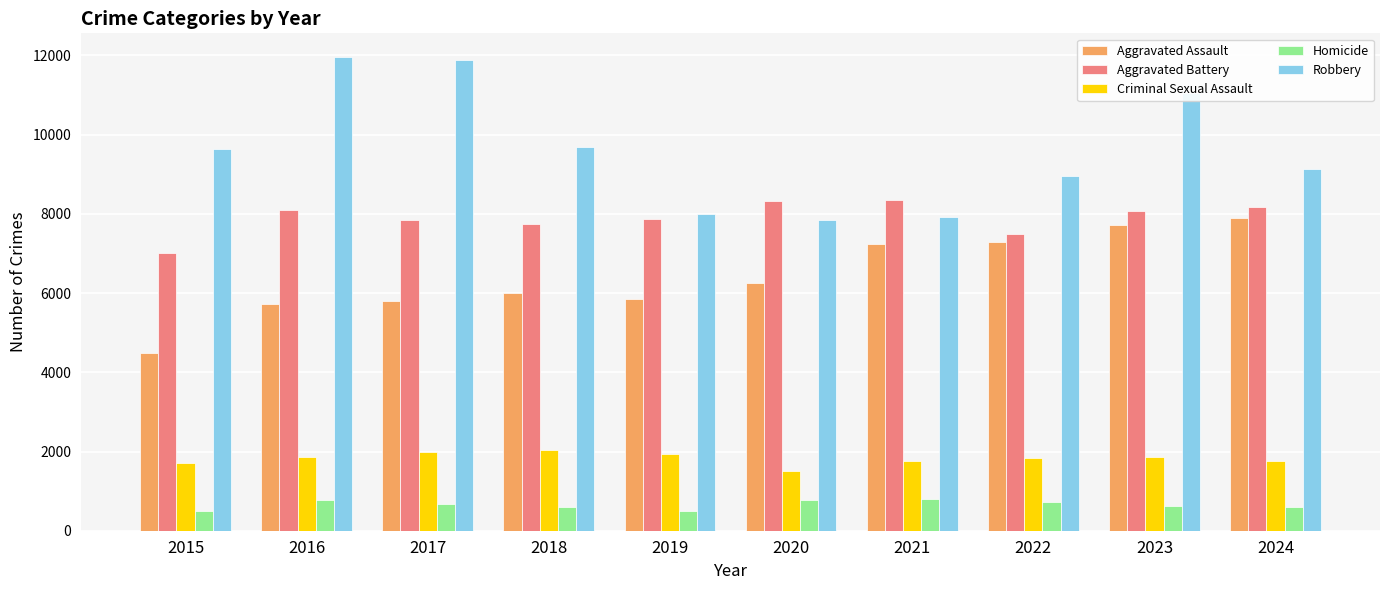

Rank the series by their maximum value, from lowest to highest.

Homicide, Criminal Sexual Assault, Aggravated Assault, Aggravated Battery, Robbery